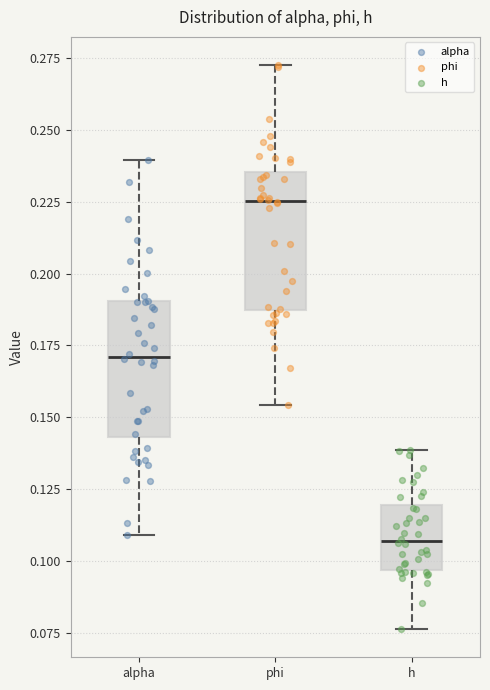

Reading left to right, read every box against the y-axis: the position of its median line, the range the box covers, and the ends of its whiskers. The values are not printed on the chart, so give them approximately, as read against the axis.

alpha: median 0.170, box 0.145 to 0.190, whiskers 0.110 to 0.240
phi: median 0.225, box 0.185 to 0.235, whiskers 0.155 to 0.275
h: median 0.105, box 0.095 to 0.120, whiskers 0.075 to 0.140